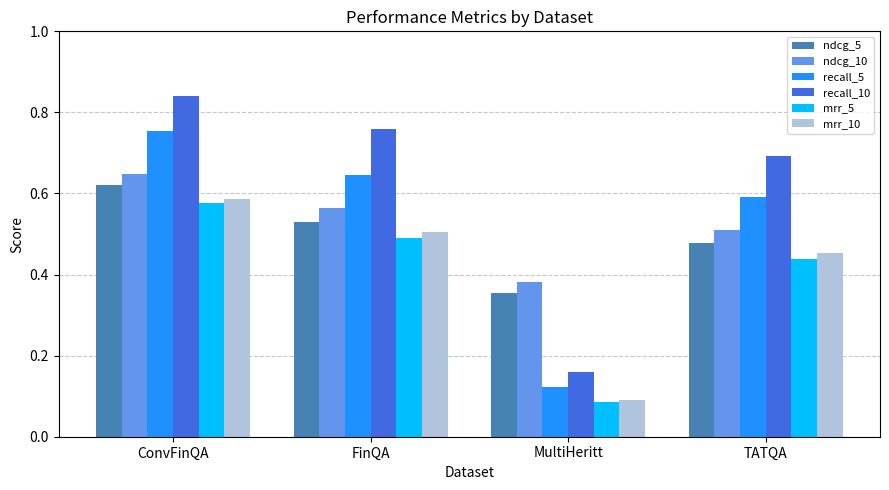

Are the bars horizontal?

No